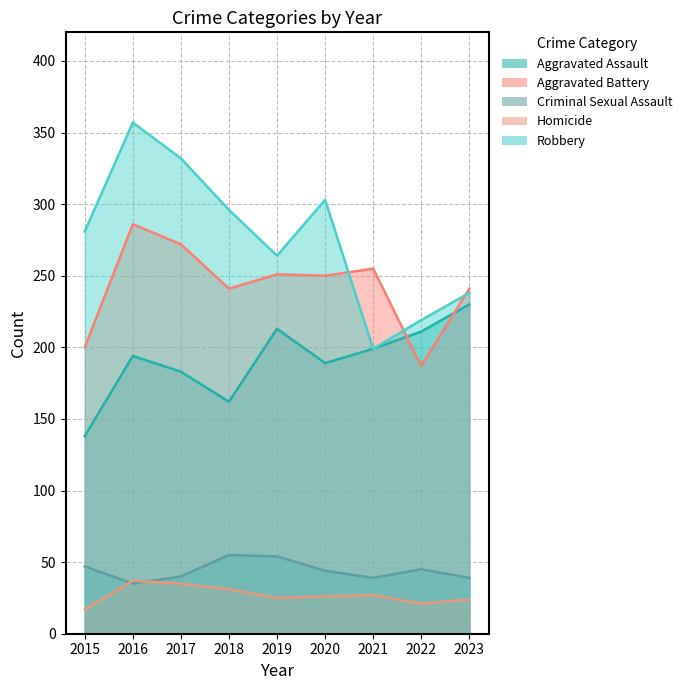

Is it true that Robbery equals 401 at 2015?

False